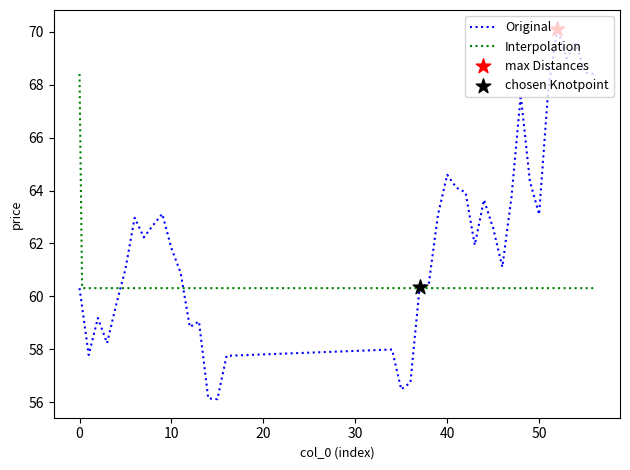

What is the highest value of the Original series?

70.1